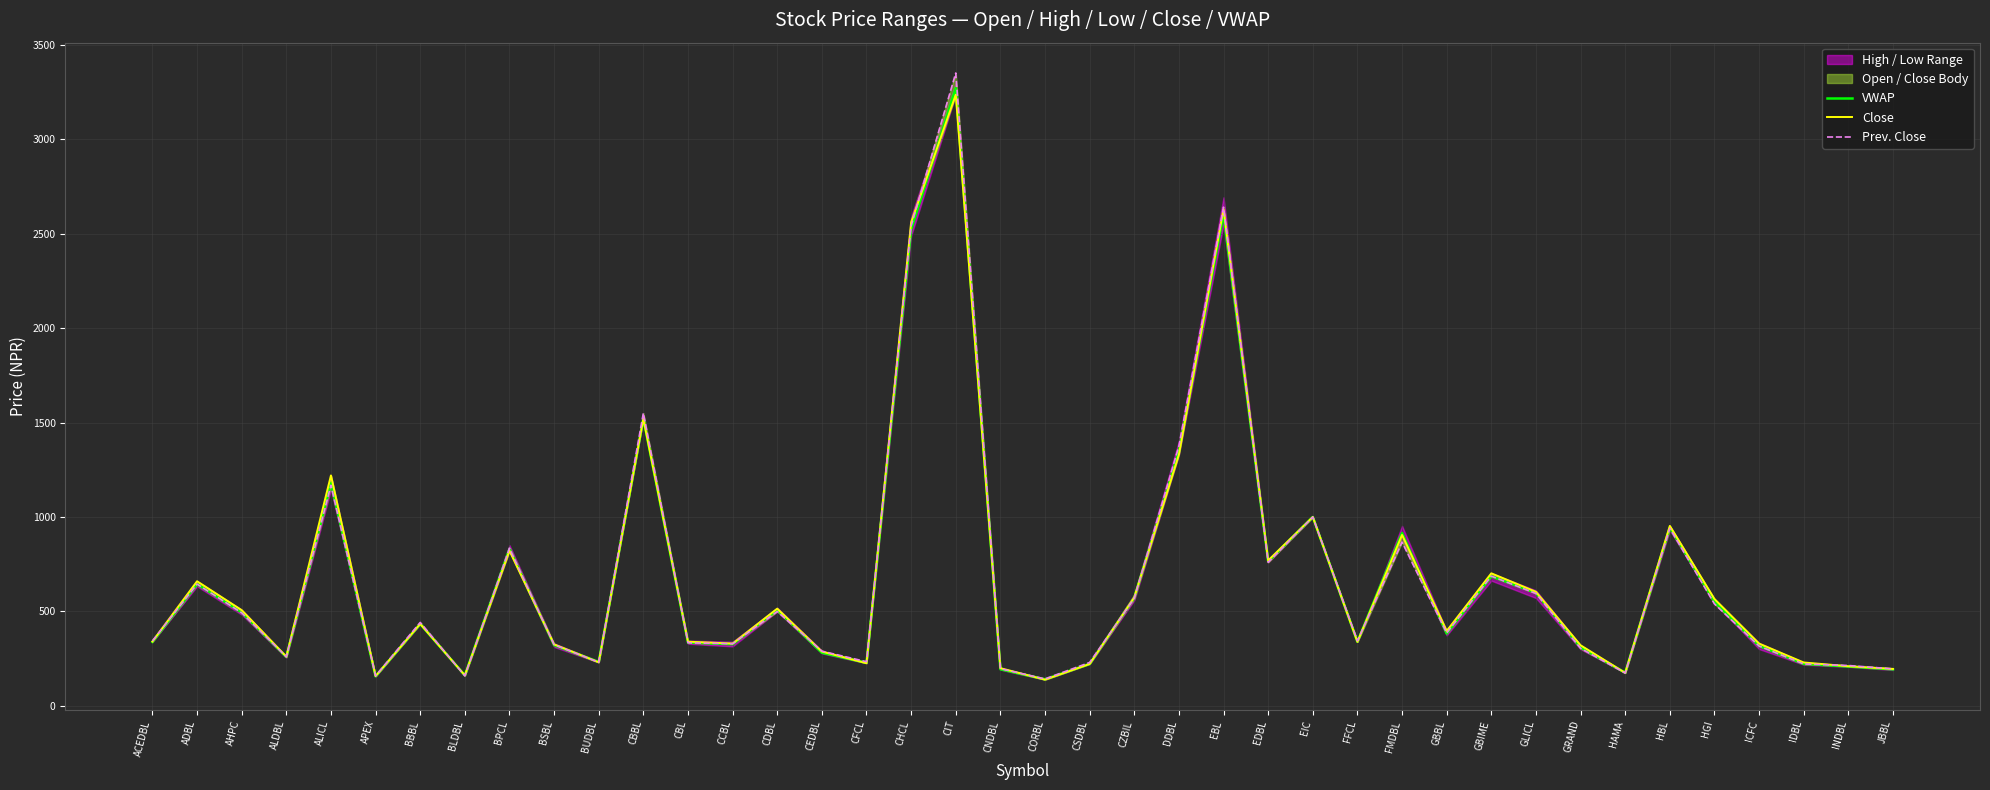

How many data points in Close are above 397?

19